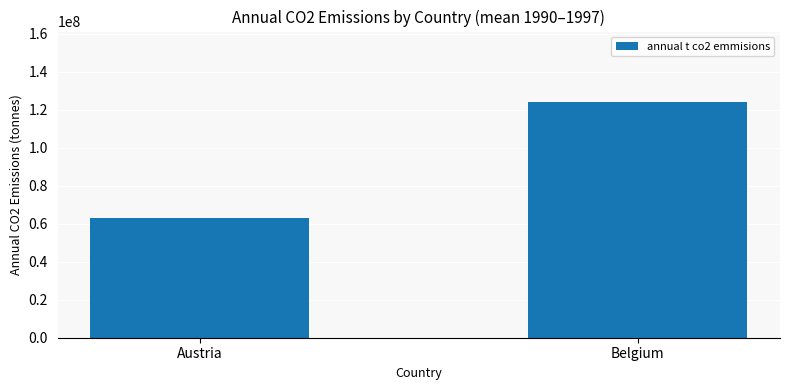

What is the difference between the maximum and minimum values?

60804433.4